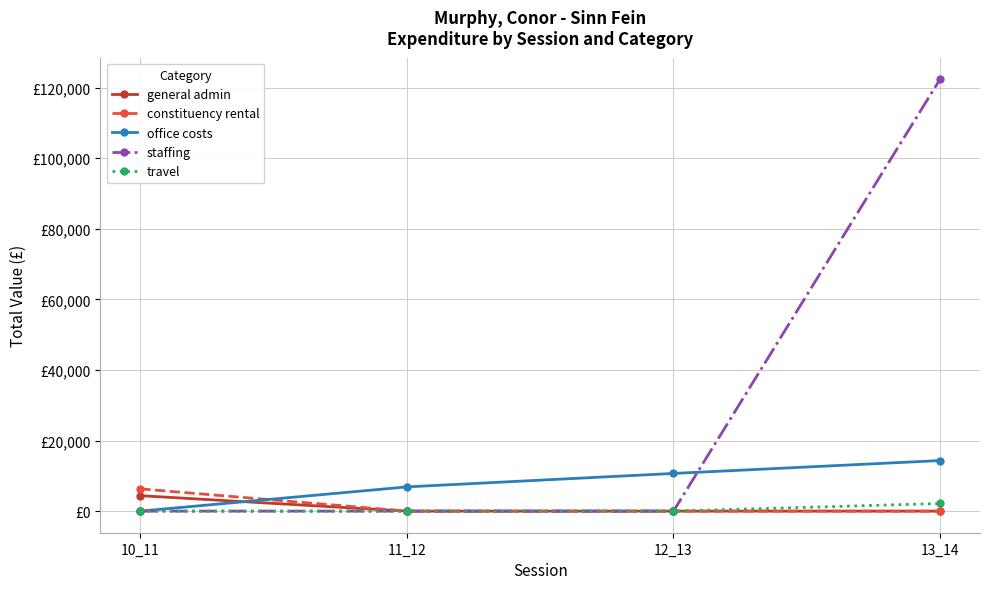

What are all the series names shown in the legend?

general admin, constituency rental, office costs, staffing, travel